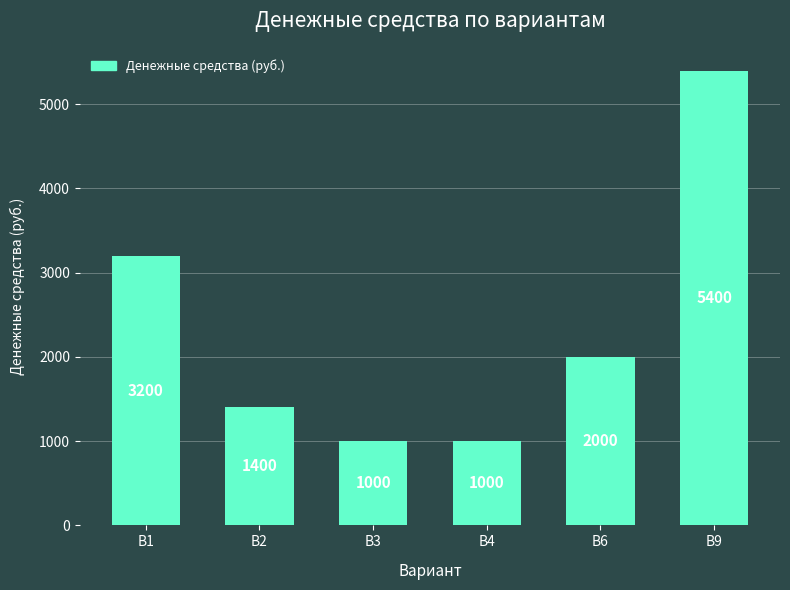

Are the bars horizontal?

No